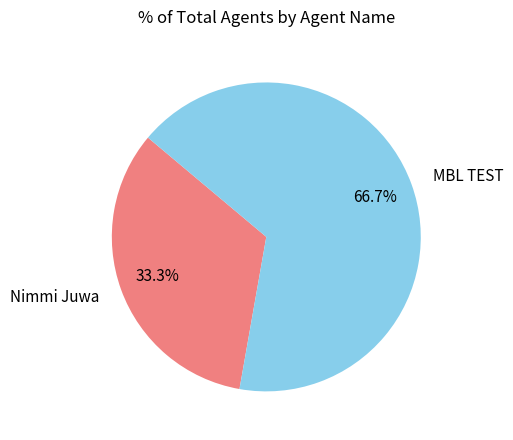

What is the largest slice in the pie chart?

MBL TEST